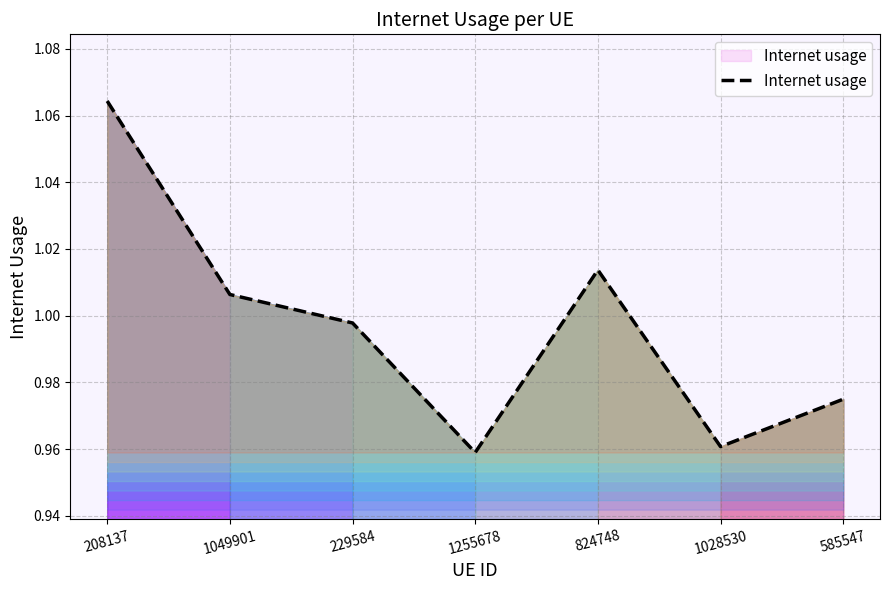

Which label corresponds to the largest value in the chart?

208137